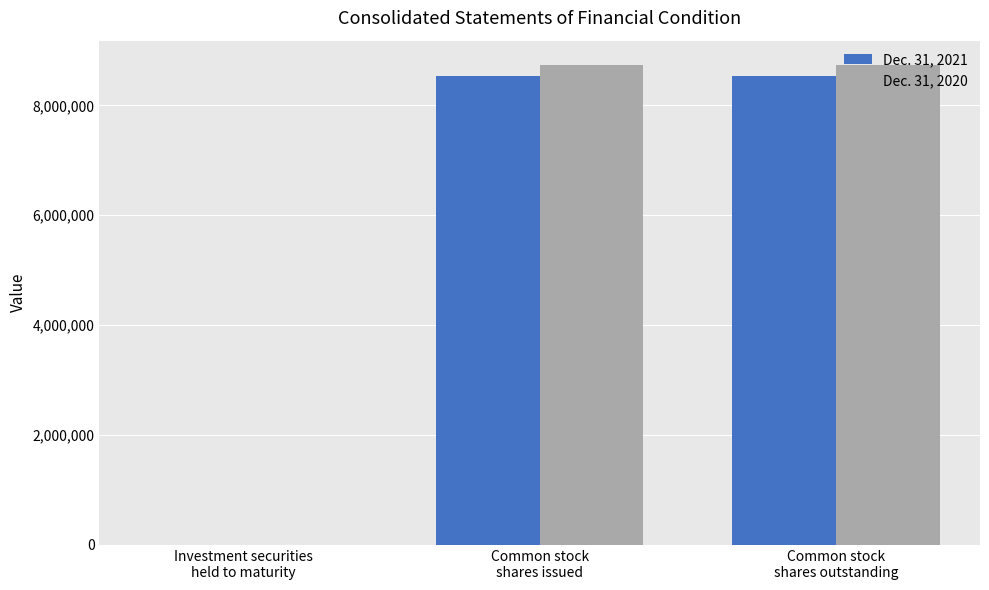

Read the Dec. 31, 2021 value at Common stock
shares issued, to the nearest 100.

8526900